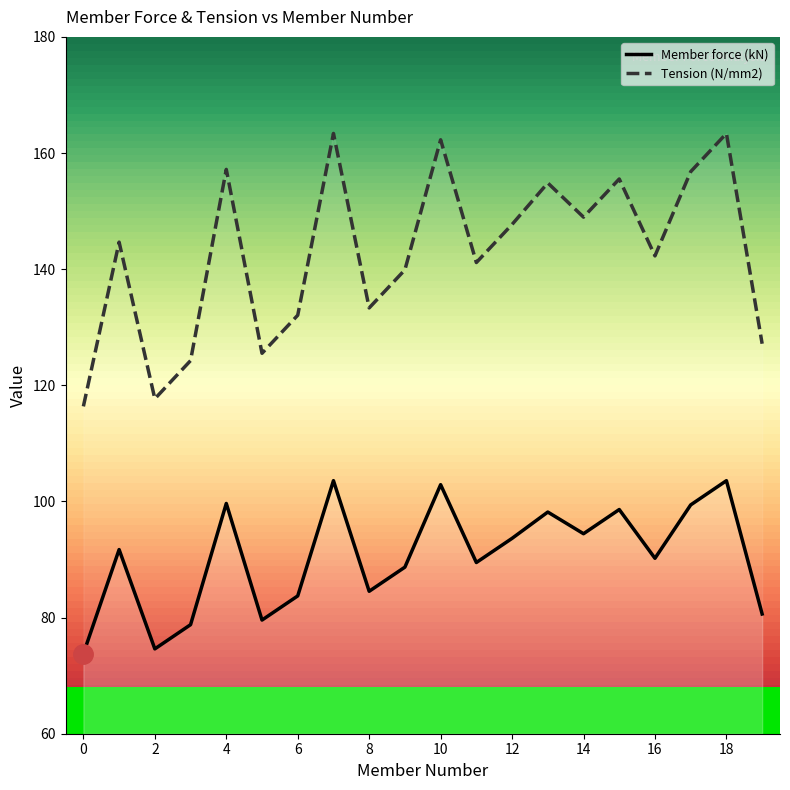

How many series are shown in this chart?

2